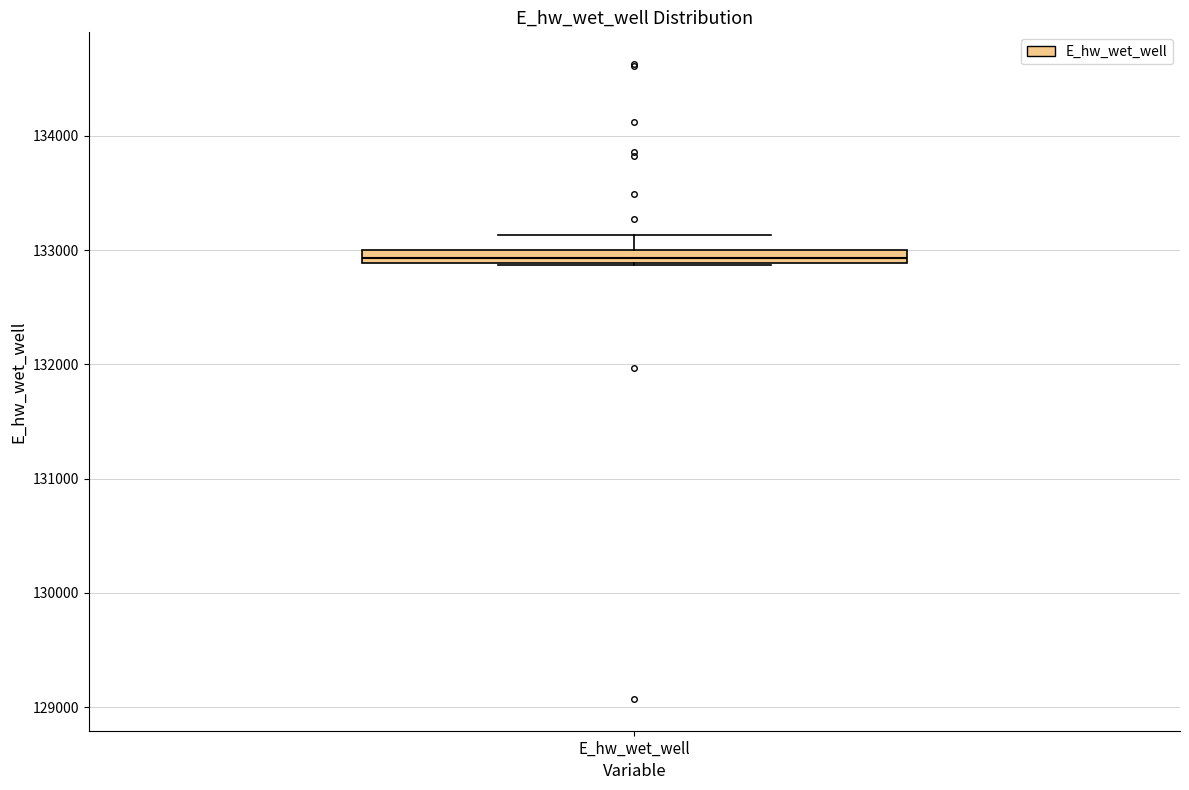

Where is the lower edge of the box for E_hw_wet_well on the y-axis? The values are not printed on the chart, so give them approximately, as read against the axis.

132900